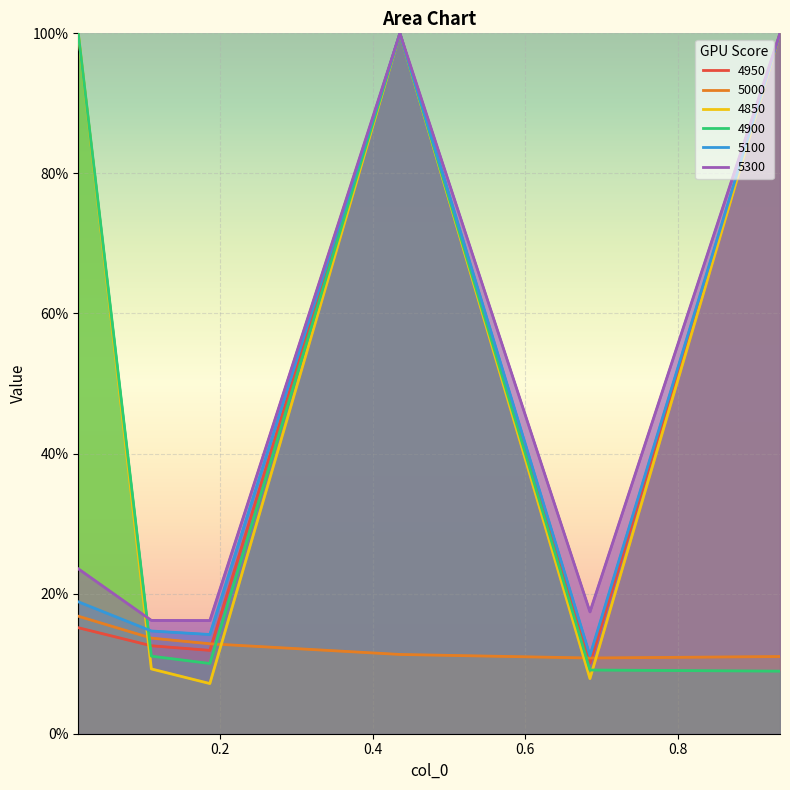

At which category is the sum across all series the highest?

0.4356164383561644